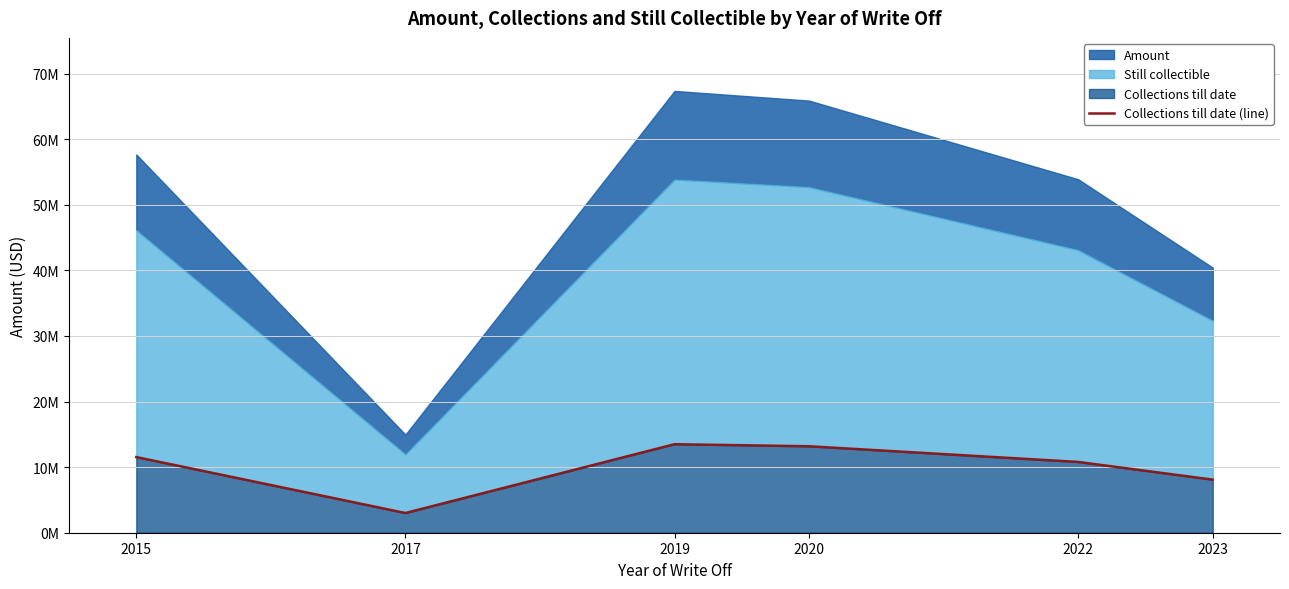

True or false: the data has more than 1 interior local peaks.

False